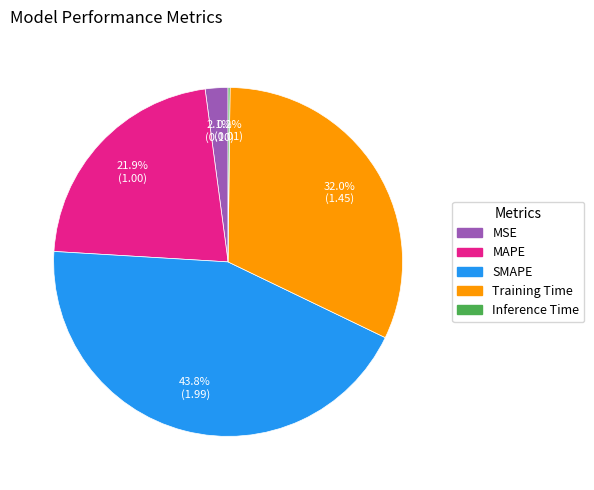

Approximately how many times larger is the value at MAPE compared to Training Time?

0.7